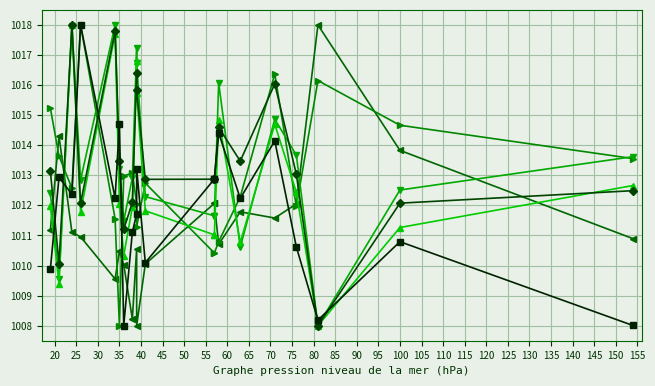

True or false: Subjectivity Score and PERCENTAGE OF COMPLEX WORDS cross at least once.

True